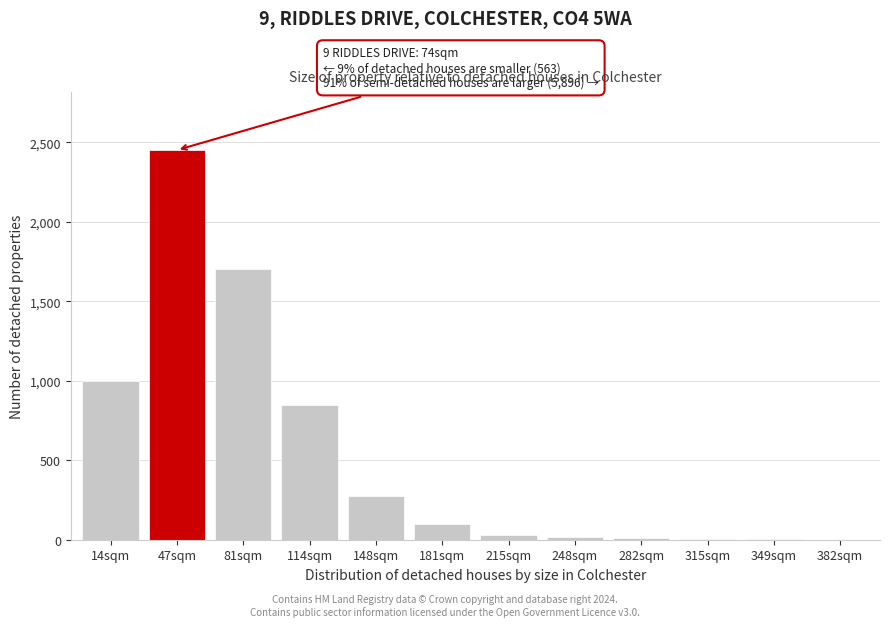

What is the greatest value displayed?

2450